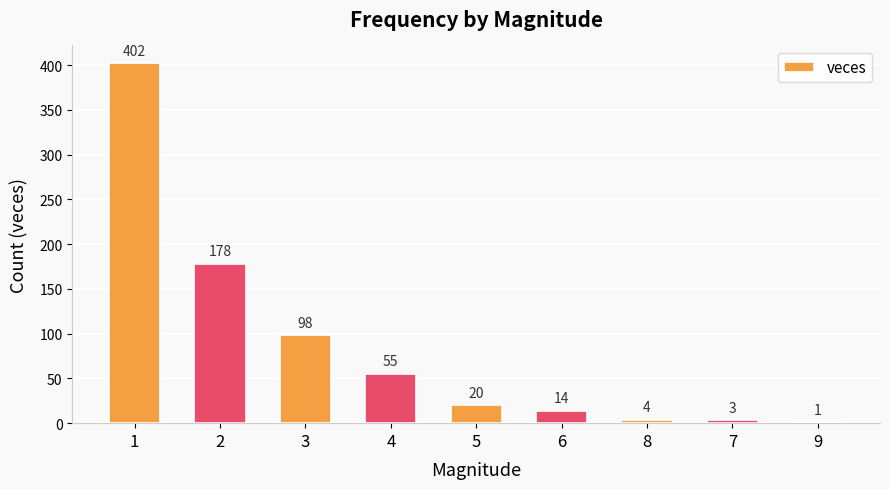

Reading right to left, transcribe all the data shown in this chart.

9=1	7=3	8=4	6=14	5=20	4=55	3=98	2=178	1=402